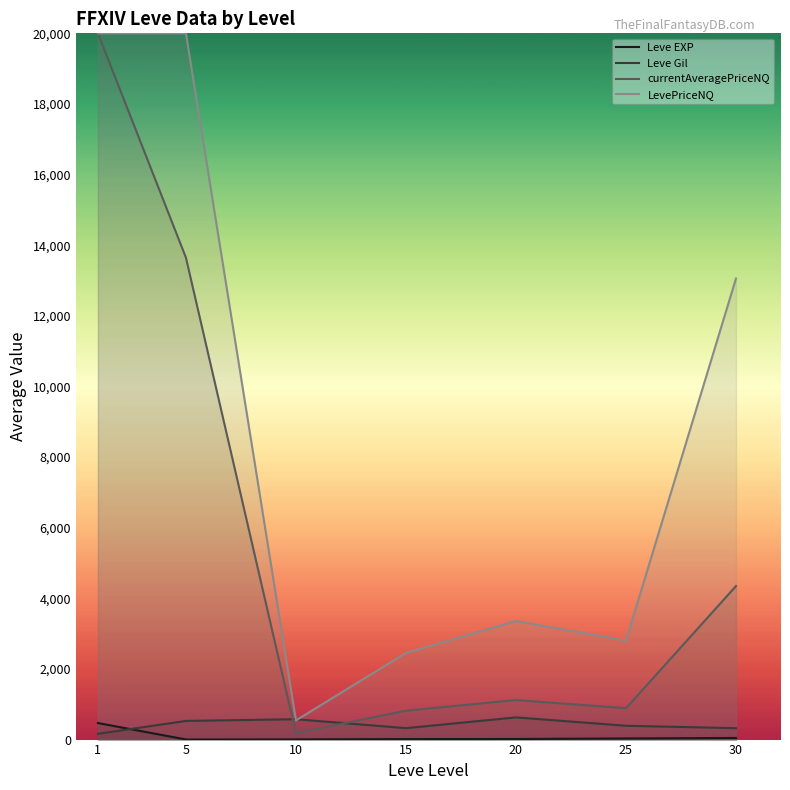

True or false: Leve EXP and Leve Gil intersect in this chart.

True